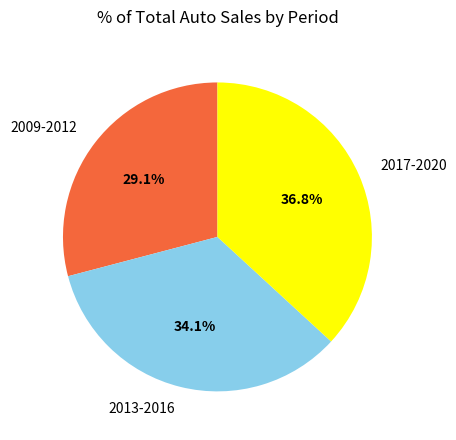

What percentage is NOT represented by 2013-2016?

65.9%